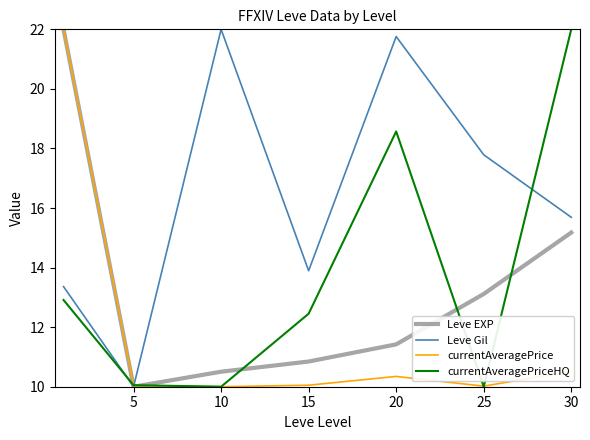

What are all the series names shown in the legend?

Leve EXP, Leve Gil, currentAveragePrice, currentAveragePriceHQ